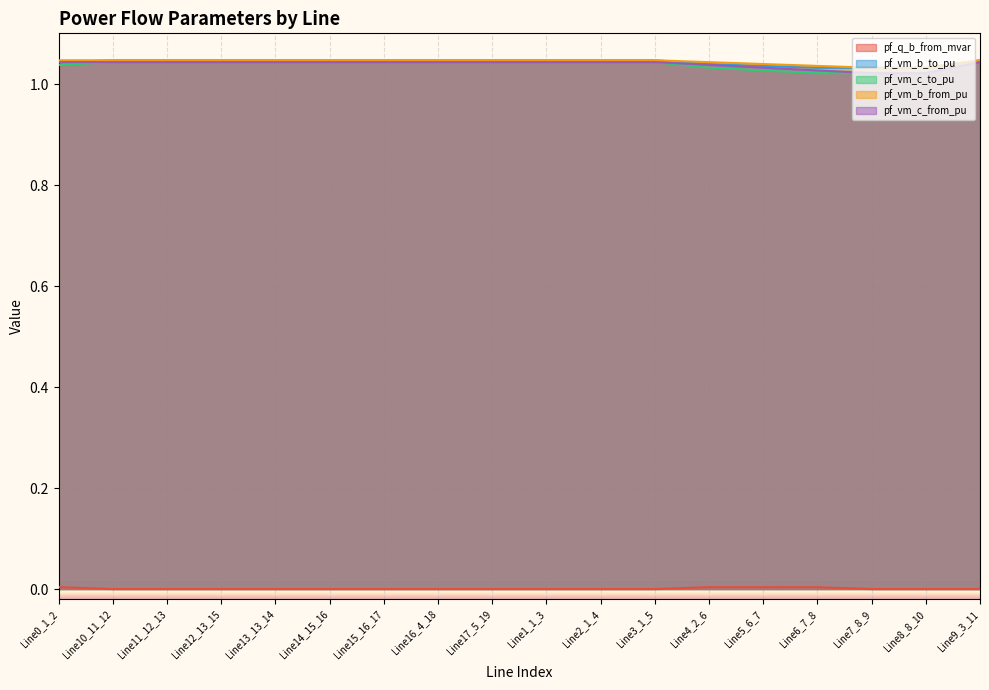

How many lines are shown in the chart?

5